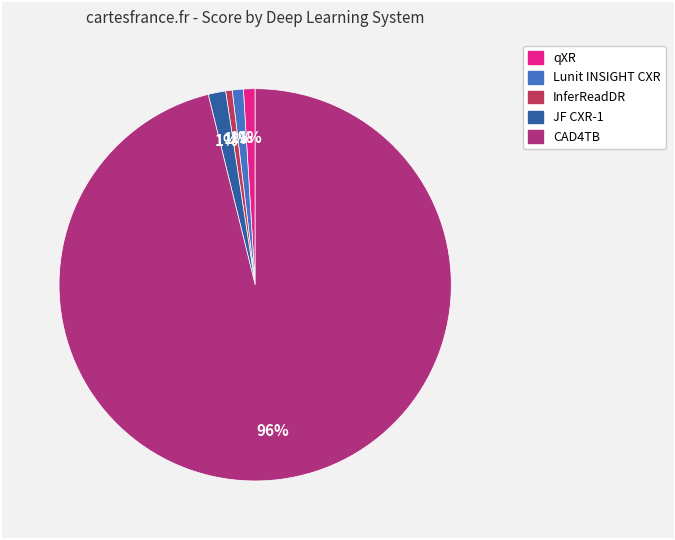

Does CAD4TB account for over 50% of the chart?

Yes